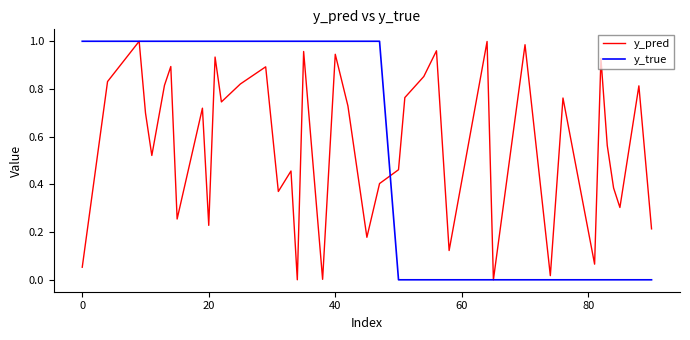

Which series has the widest spread of values?

y_true